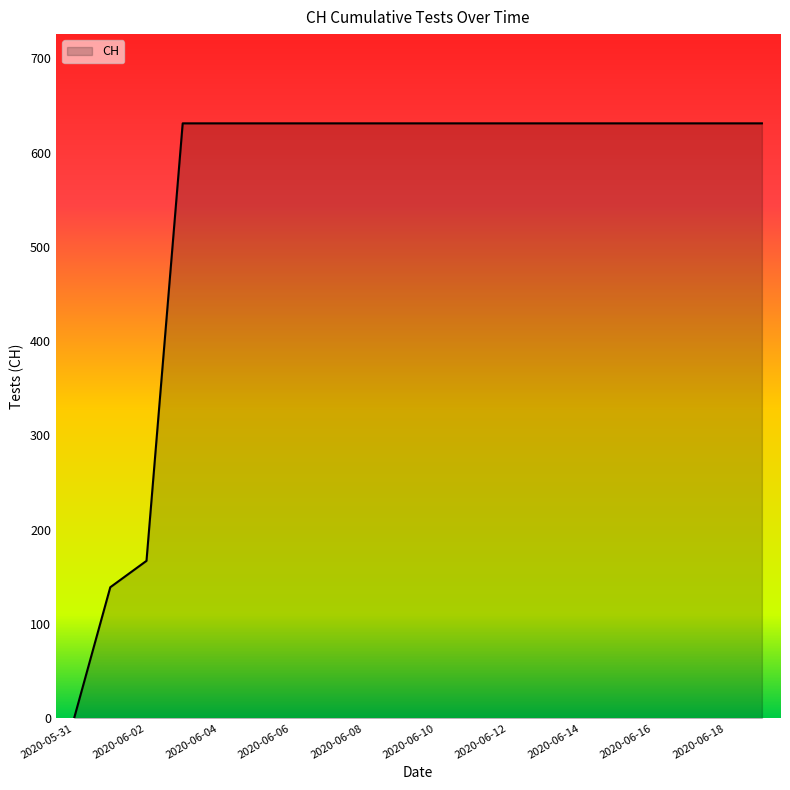

What is the maximum value shown in the chart?

631